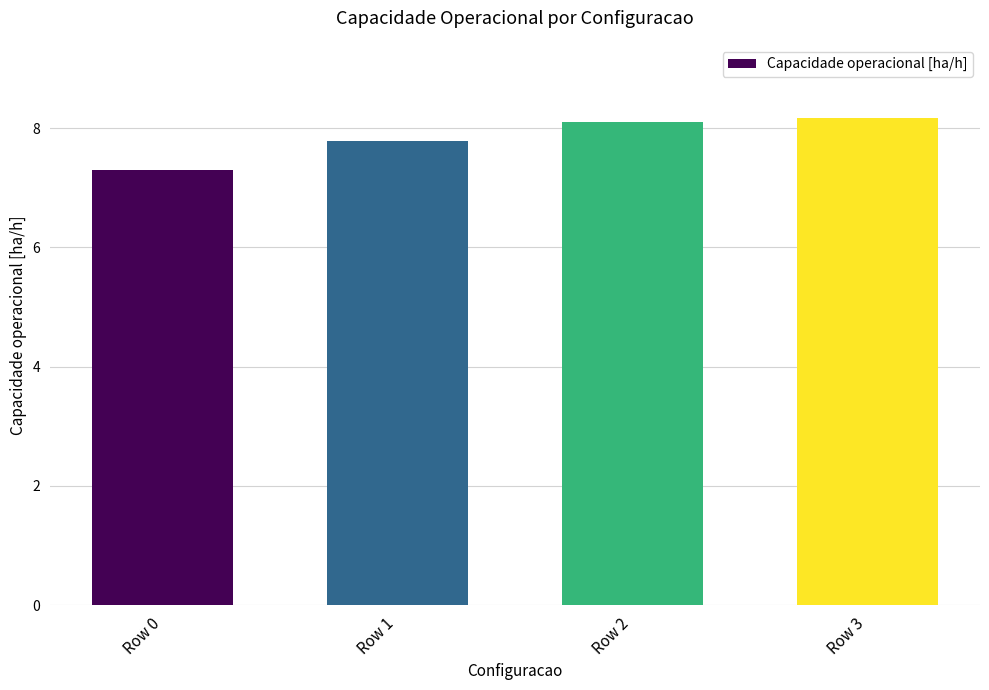

Read the value at Row 3.

8.2